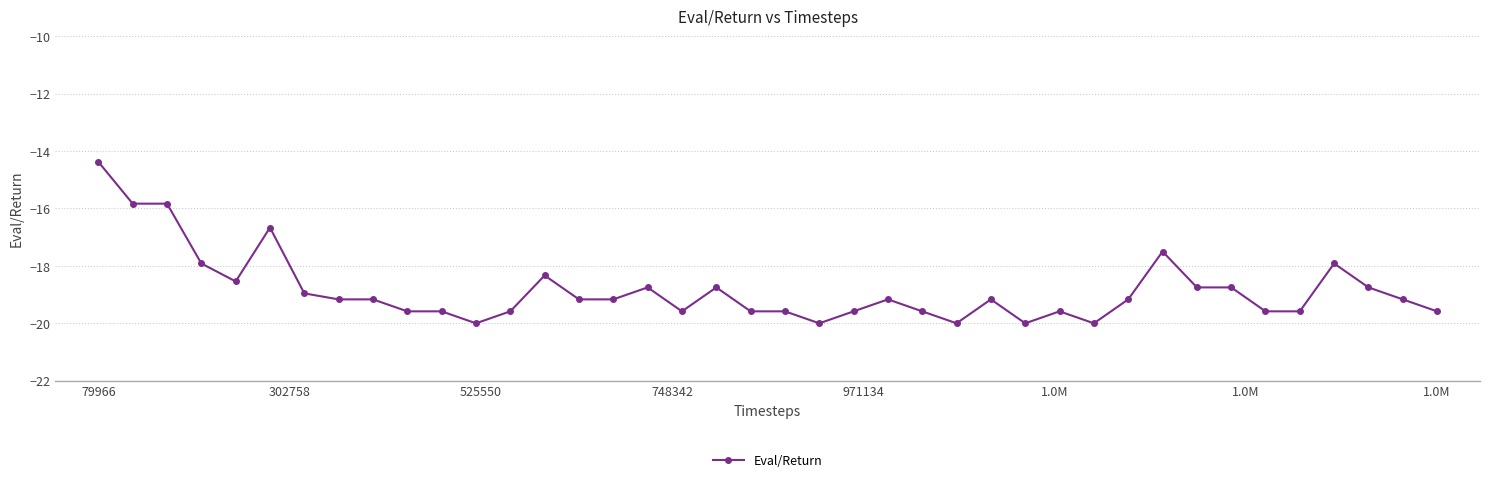

What is the average value?

-18.8